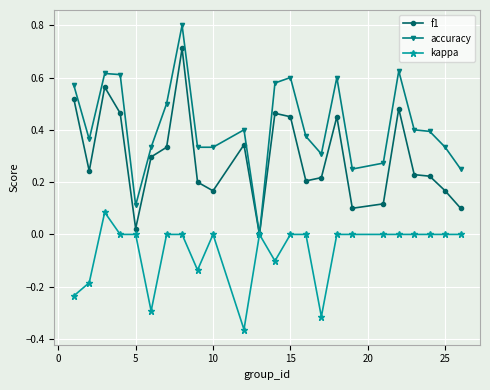

How many values in the f1 series exceed 0?

23